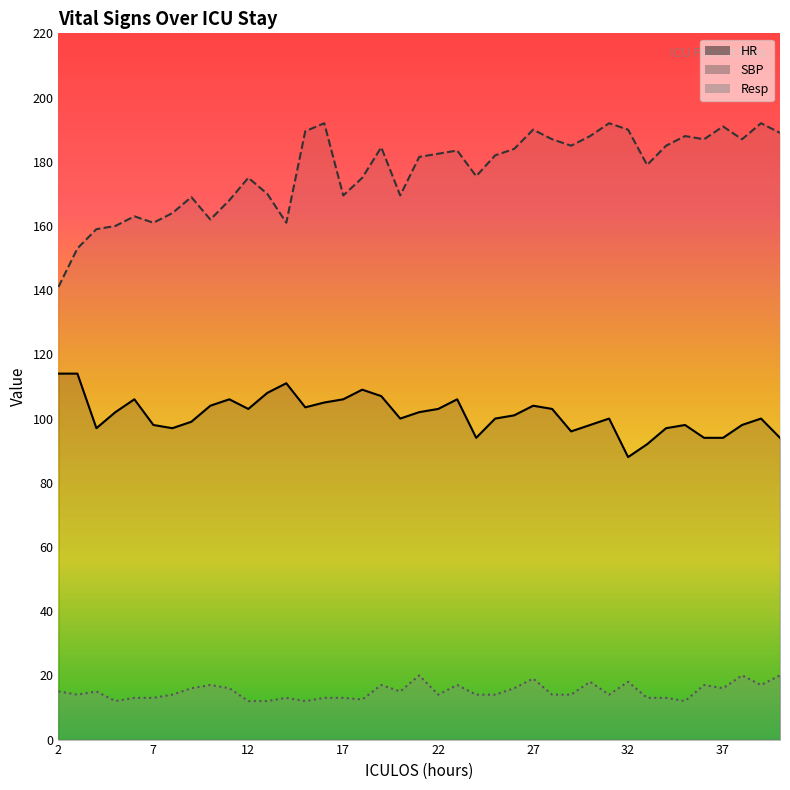

What is the difference between the maximum and second lowest values in the Resp series?

8.0